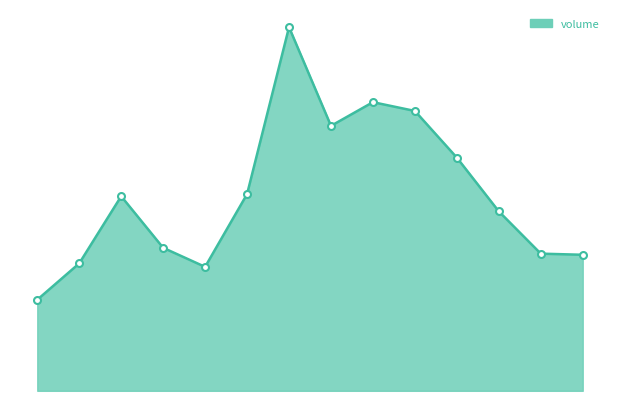

Where does the data first go above 97245?

2022-10-28